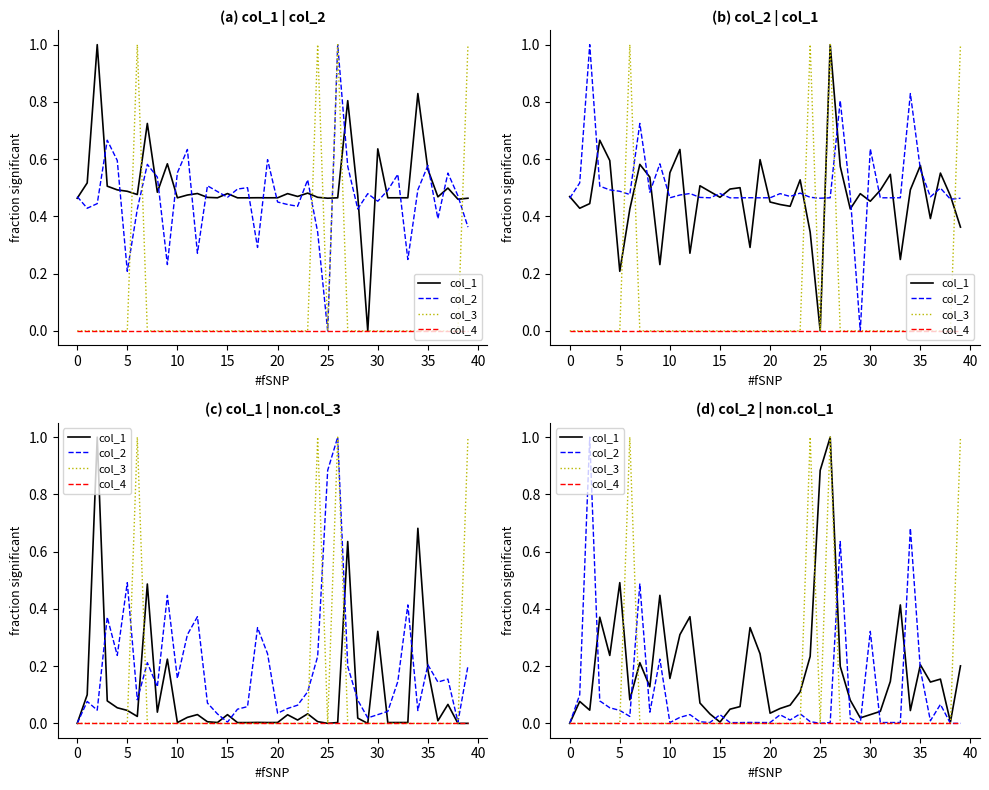

The value of col_3 at 19 is 0.0. True or false?

True